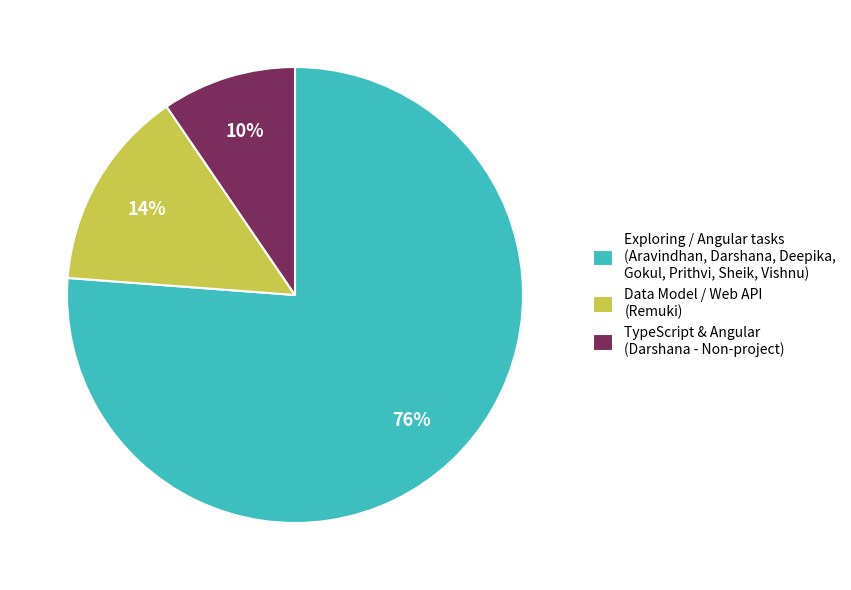

Between Data Model / Web API (Remuki) and Exploring / Angular tasks (Aravindhan, Darshana, Deepika, Gokul, Prithvi, Sheik, Vishnu), which is larger?

Exploring / Angular tasks (Aravindhan, Darshana, Deepika, Gokul, Prithvi, Sheik, Vishnu)